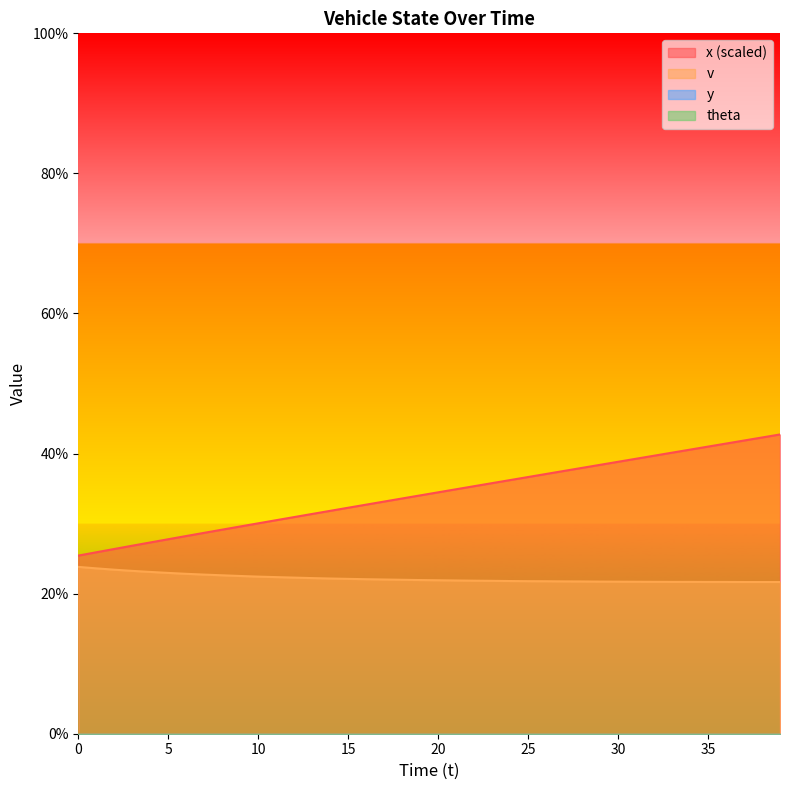

What is the maximum value shown in the chart?

42.7